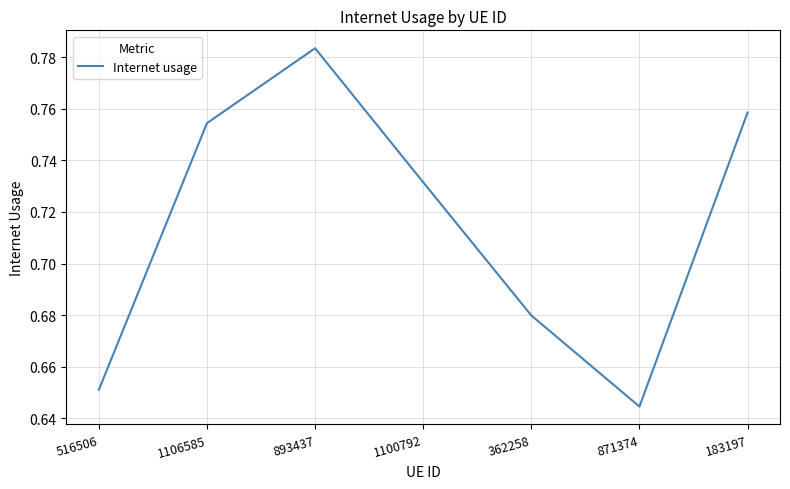

The value at 183197 is 0.4. True or false?

False